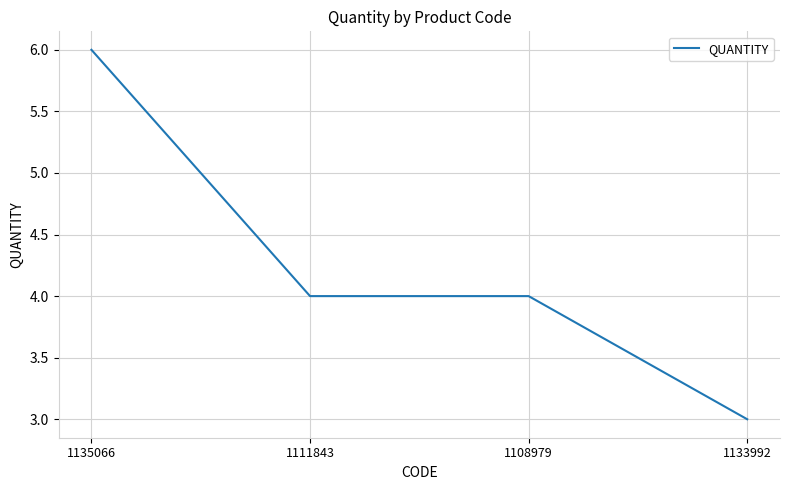

Which label corresponds to the smallest value in the chart?

1133992